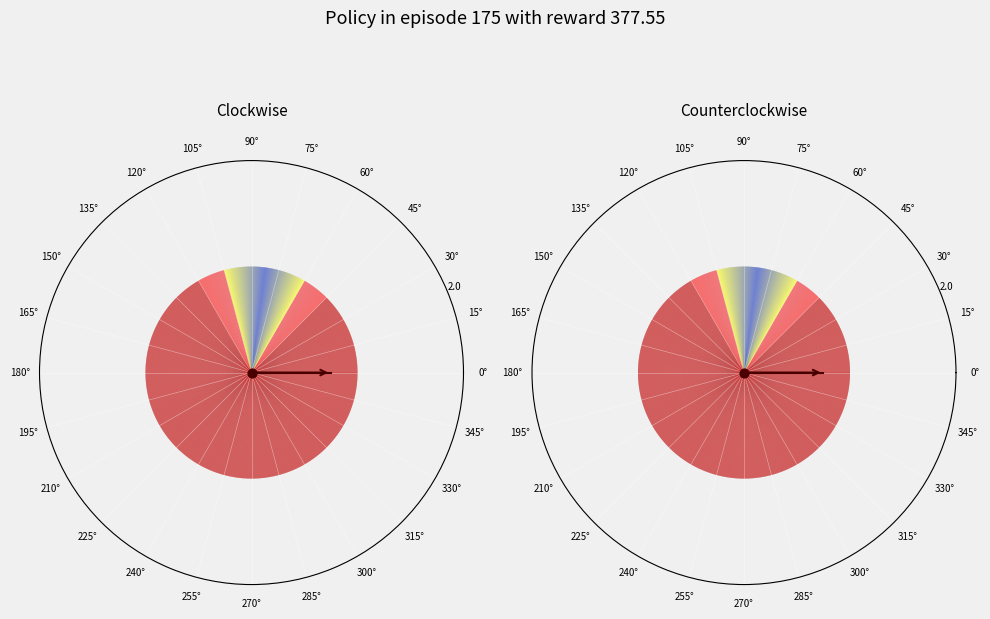

The 15° slice represents 99% of the pie. True or false?

False